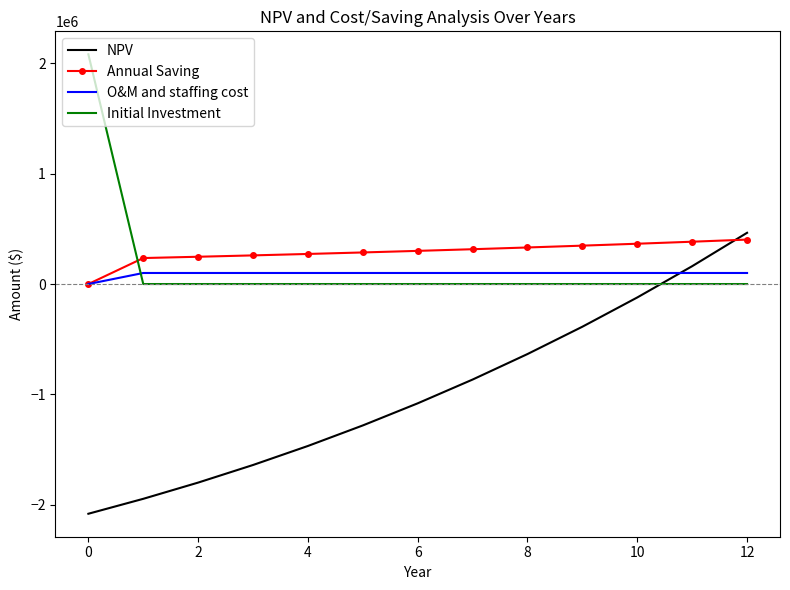

What is the lowest value of the NPV series?

-2080150.0